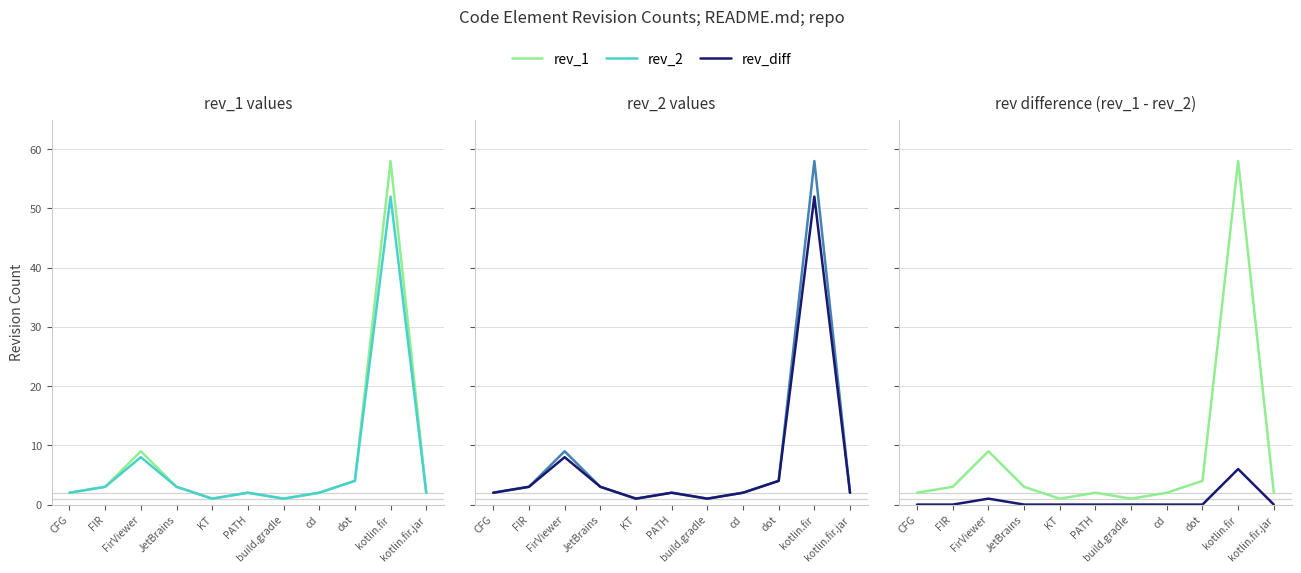

What are all the series names shown in the legend?

rev_1, rev_2, rev_diff